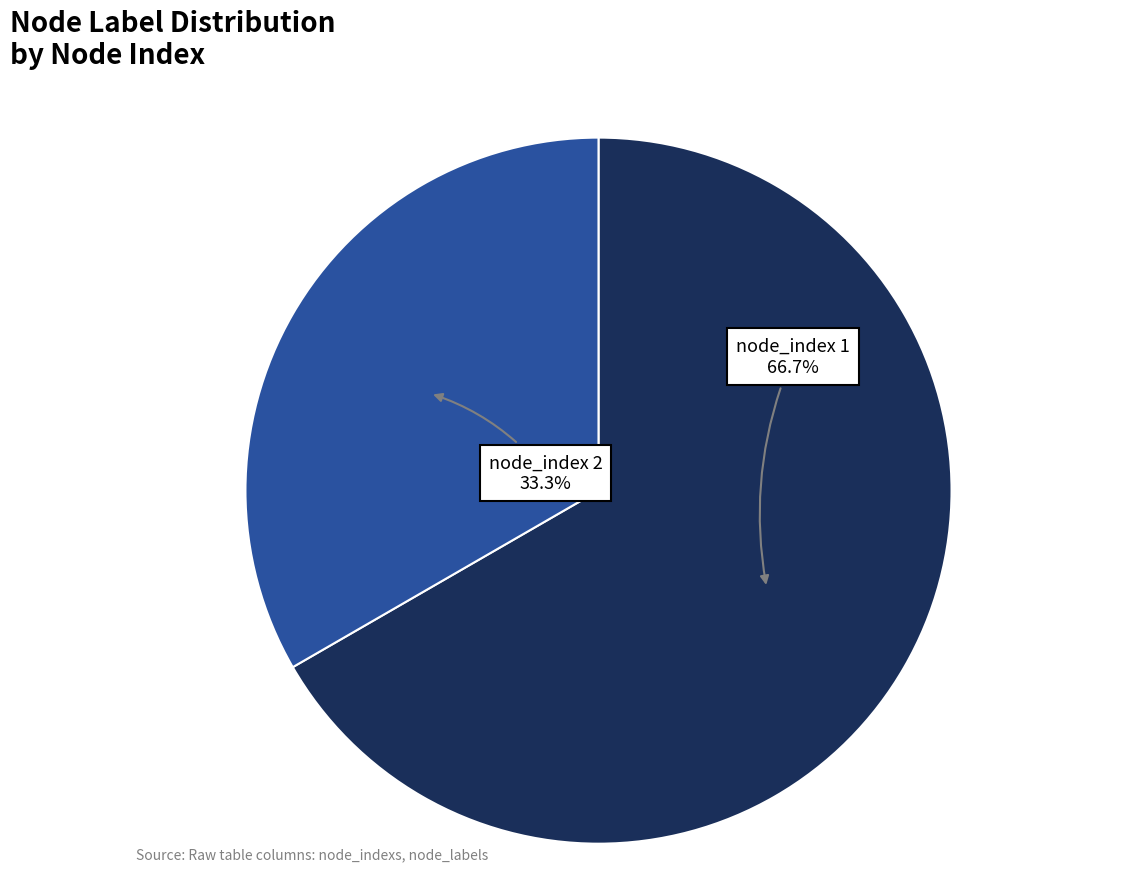

Which slice is the smallest?

node_index 2